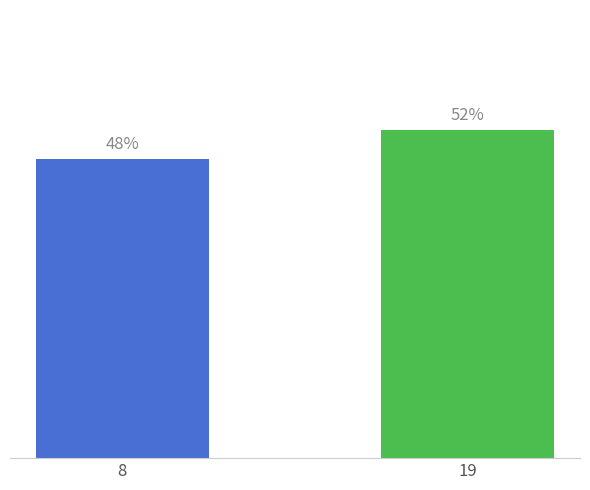

Rank the categories by value from lowest to highest.

8, 19